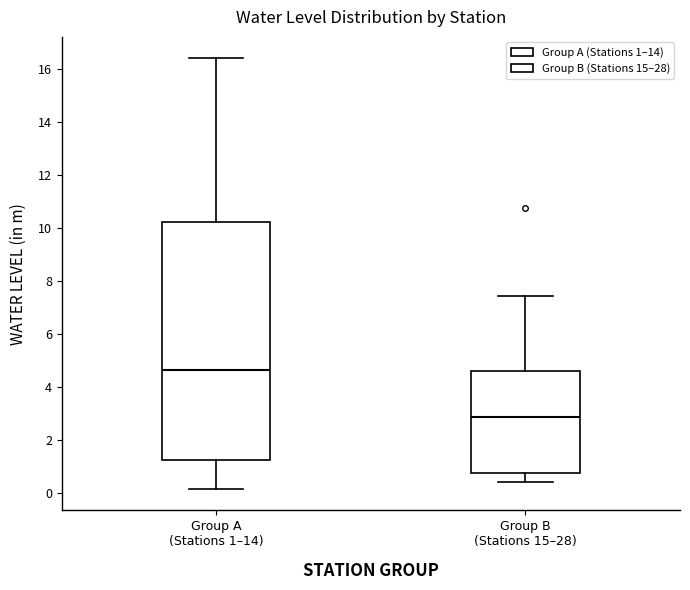

Comparing the boxes themselves (not the whiskers), which one is the tallest?

Group A (Stations 1–14)